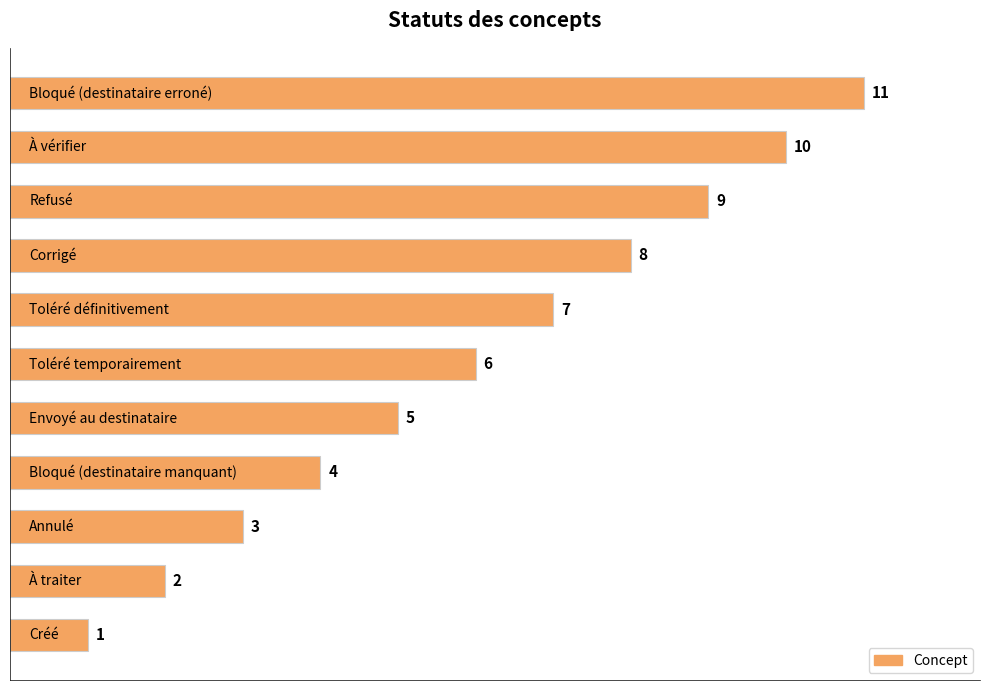

What is the difference between the maximum and minimum values?

10